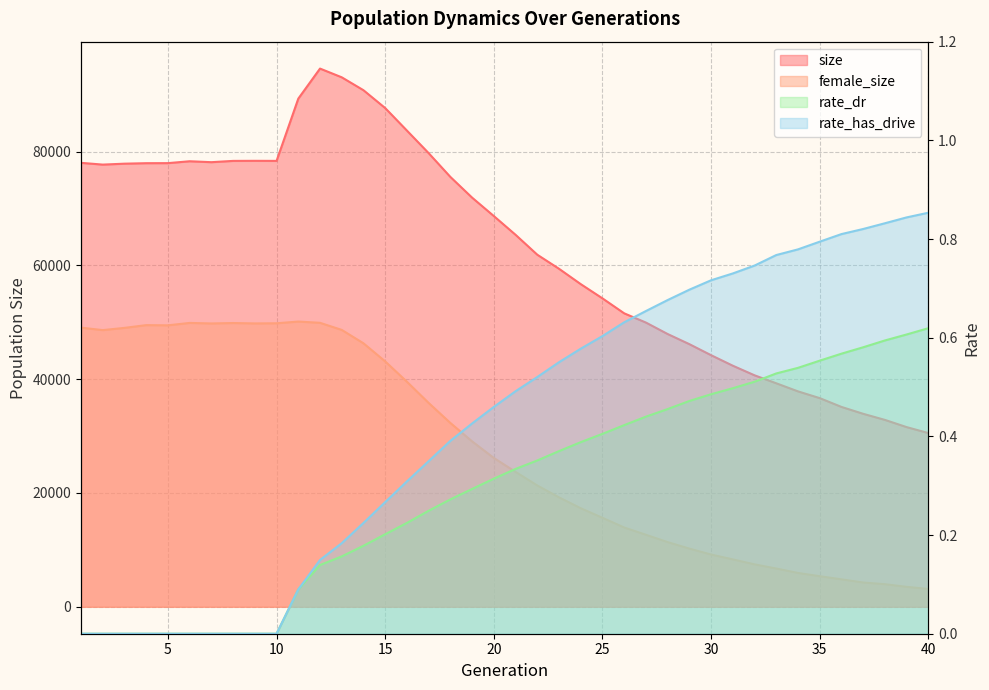

How many lines are shown in the chart?

4